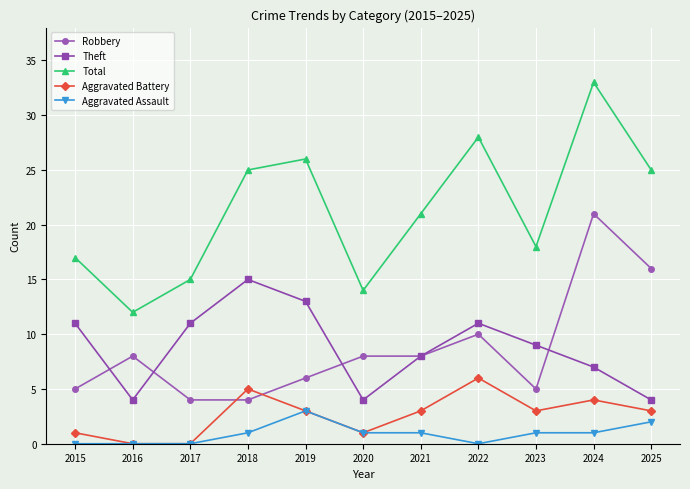

What is the maximum value shown in the chart?

33